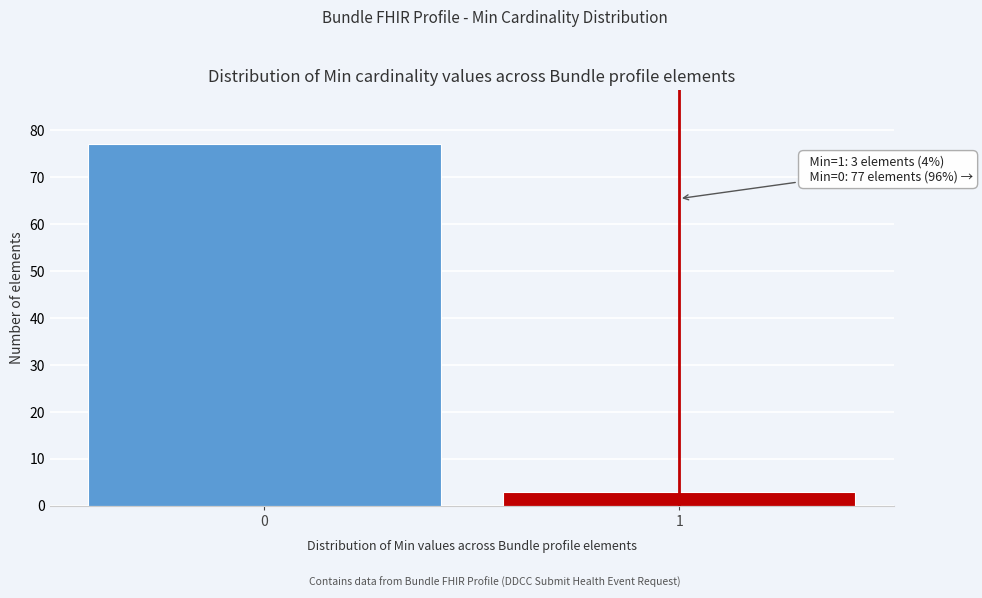

Reading left to right, what are all the values shown in this chart?

0=77	1=3